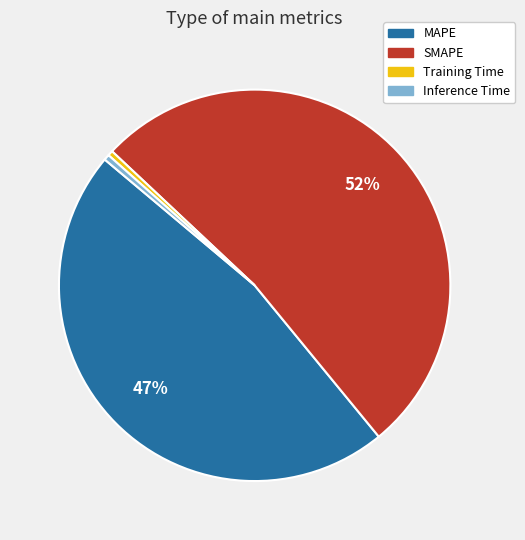

Combined, do MAPE and SMAPE account for over 50%?

Yes